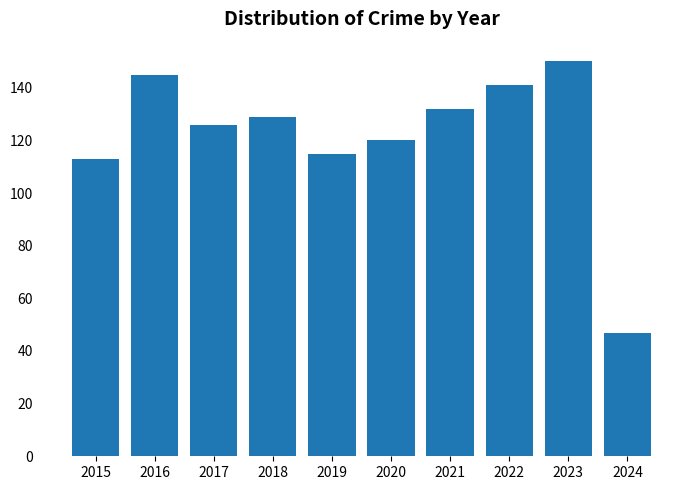

List the labels in order of value, largest first.

2023, 2016, 2022, 2021, 2018, 2017, 2020, 2019, 2015, 2024